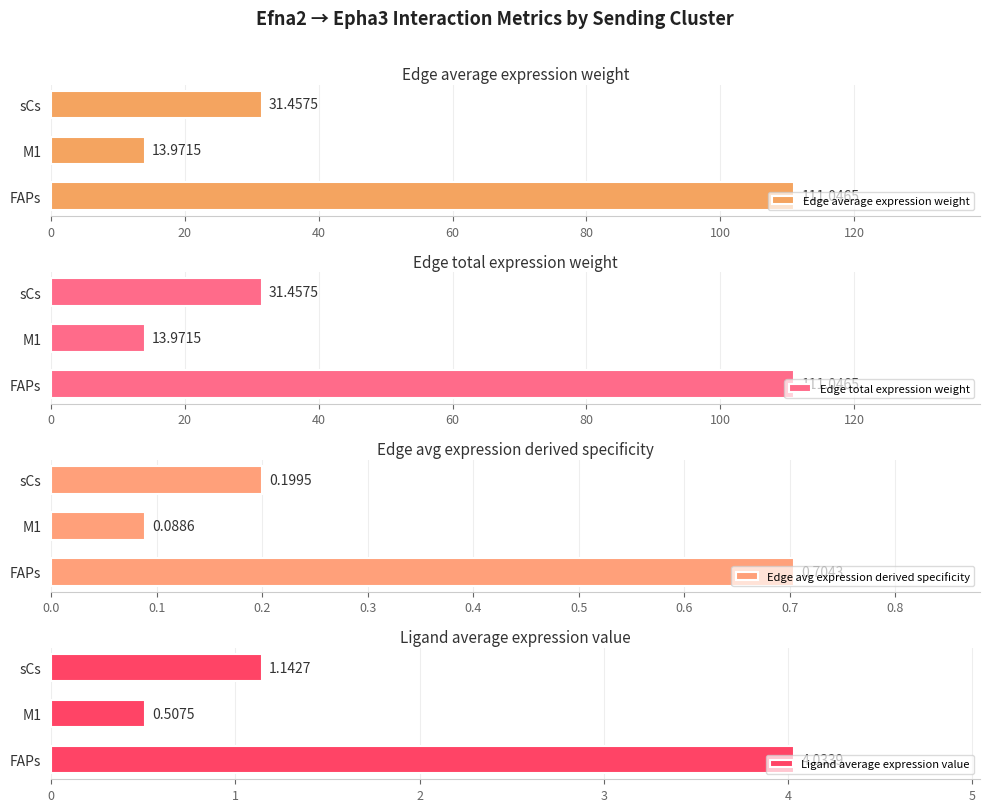

What is the approximate value of Edge average expression weight at M1?

14.0